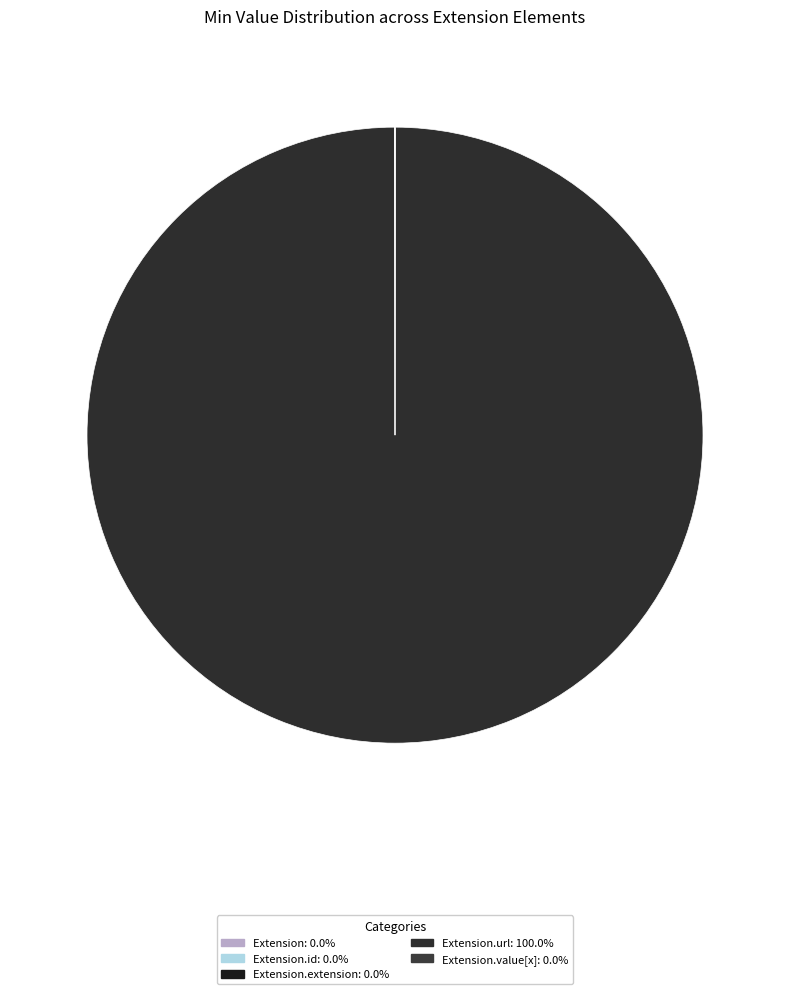

Rank the categories by value from highest to lowest.

Extension.url, Extension, Extension.id, Extension.extension, Extension.value[x]